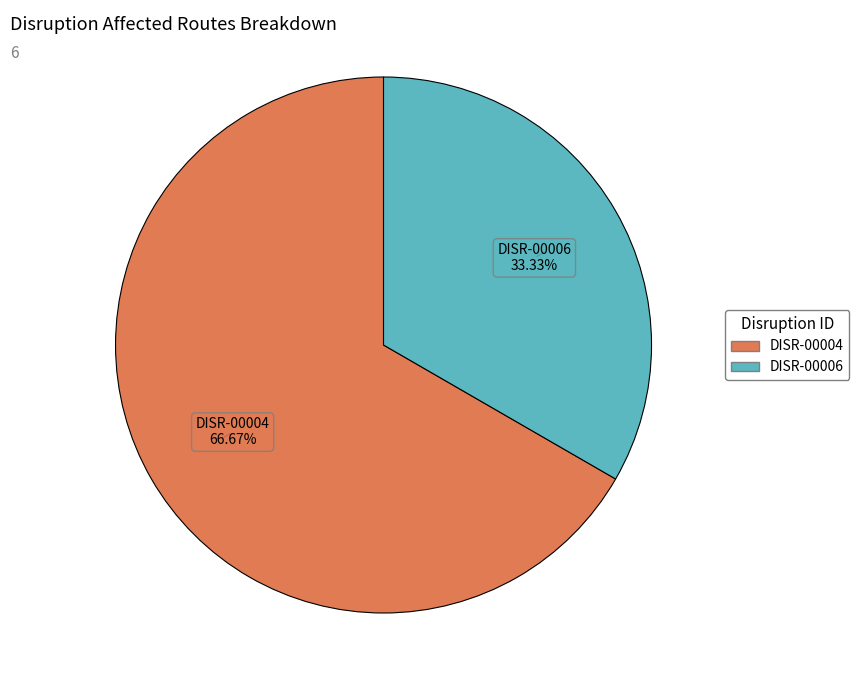

Which category has the smallest portion of the pie?

DISR-00006